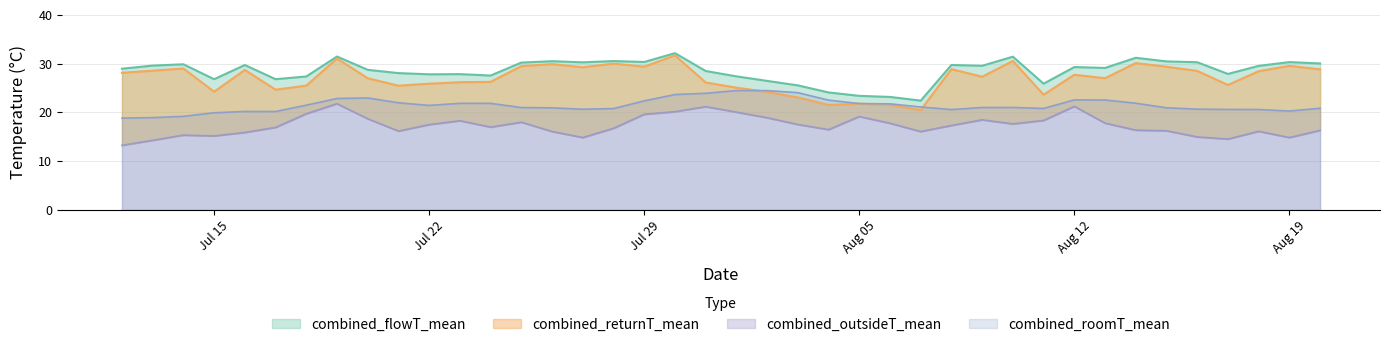

True or false: combined_returnT_mean and combined_outsideT_mean intersect in this chart.

False